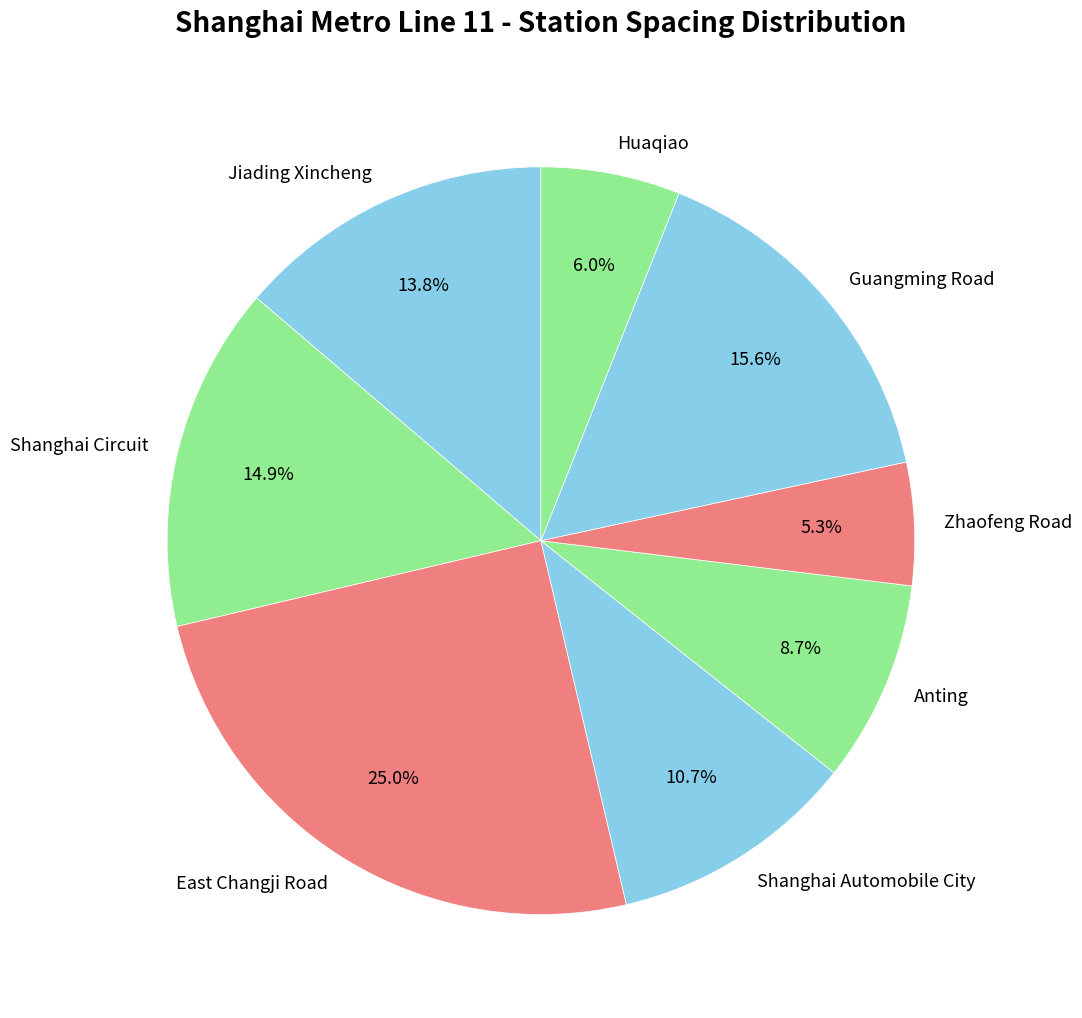

True or false: Shanghai Automobile City accounts for 1% of the total.

False